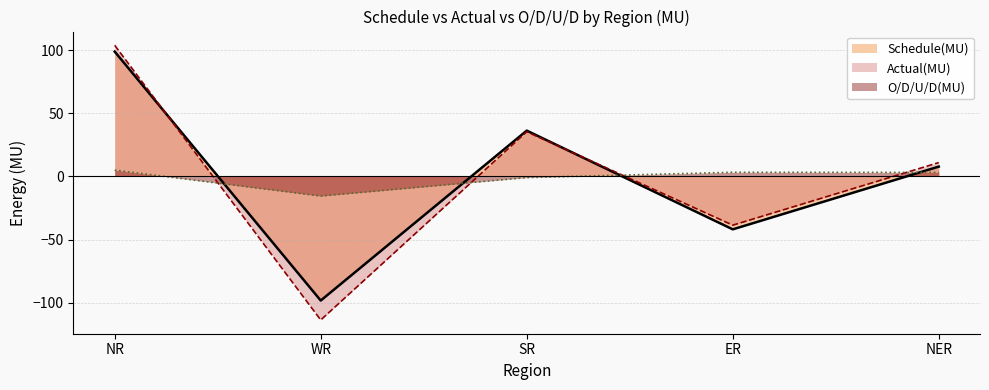

How many times do Schedule(MU) and Actual(MU) cross each other?

2